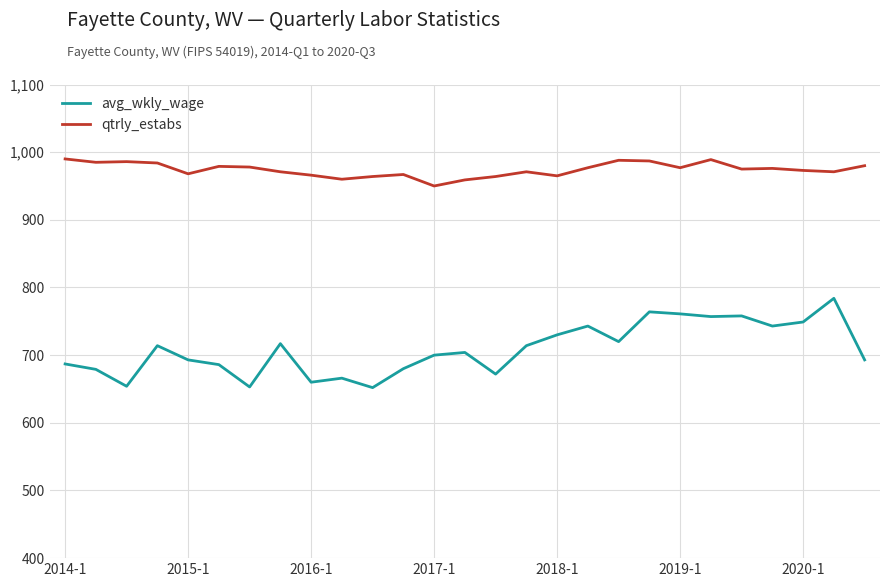

How many lines are shown in the chart?

2